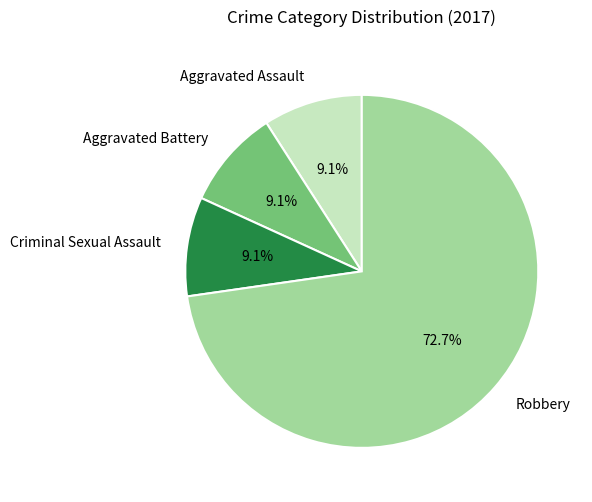

What percentage is the Aggravated Assault slice, to the nearest percent?

9%